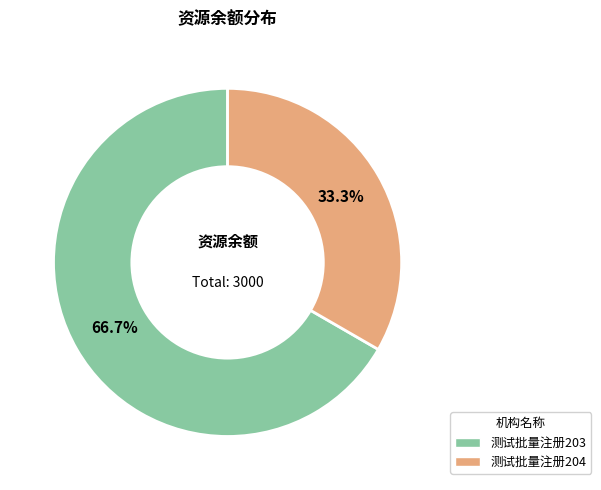

To the nearest percent, what percentage of the pie is 测试批量注册204?

33%